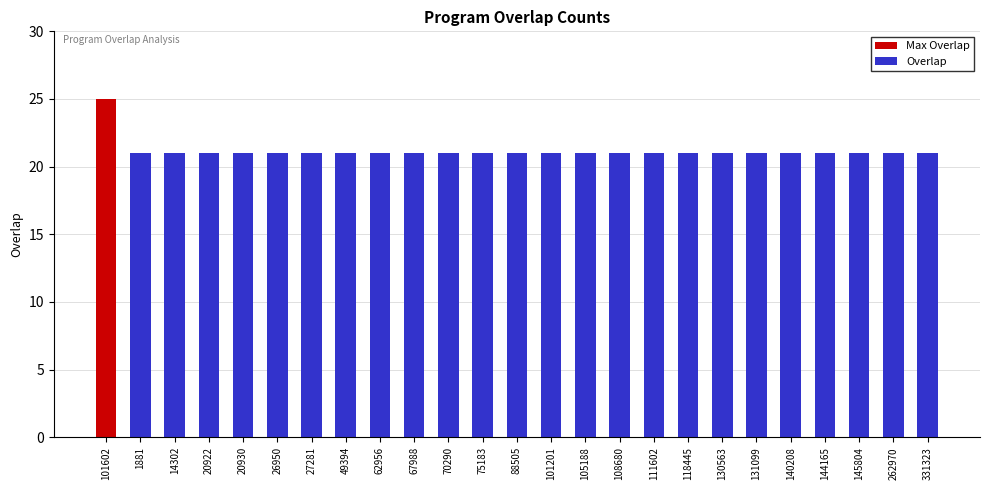

Read the value at 88505.

21